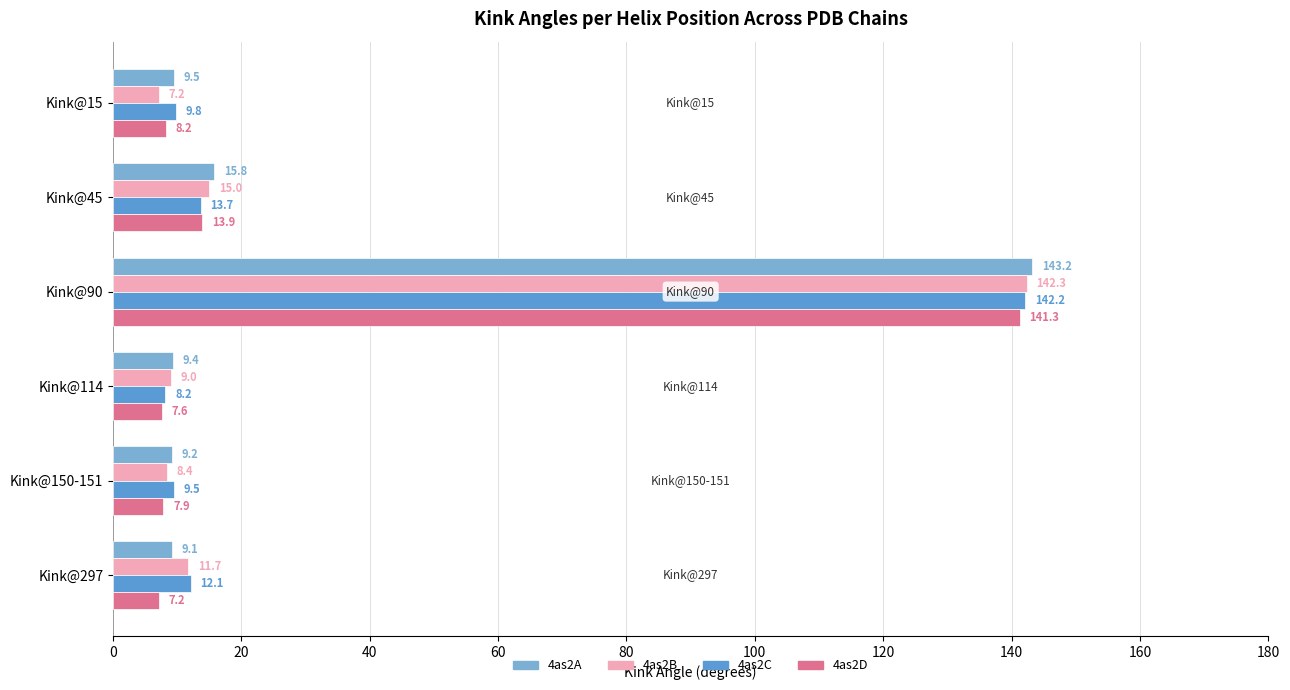

Count the number of categories in the chart.

6